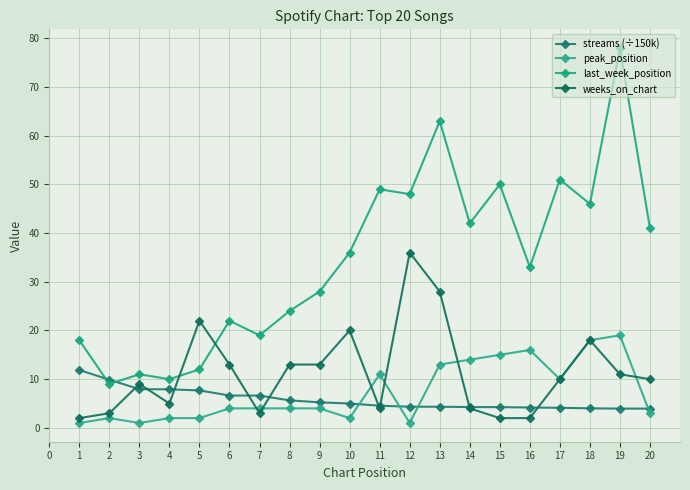

How many lines are shown in the chart?

4